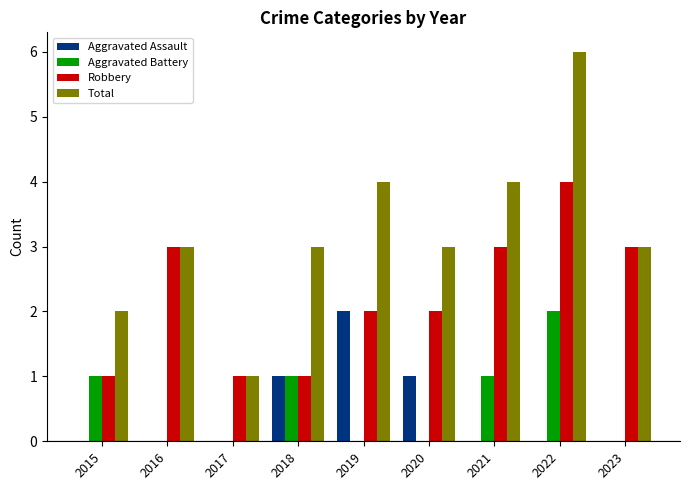

What is the sum of all Aggravated Battery values?

5